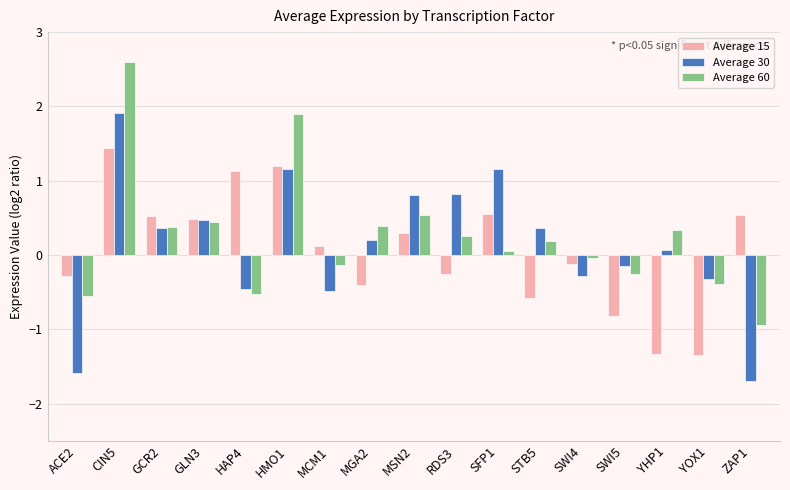

How many positive values does the Average 15 series have?

9